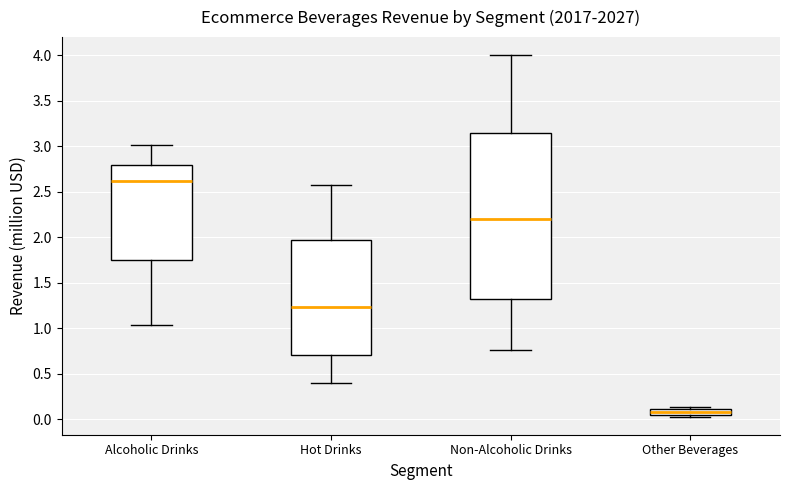

Which box is the tallest, from its lower edge to its upper edge?

Non-Alcoholic Drinks